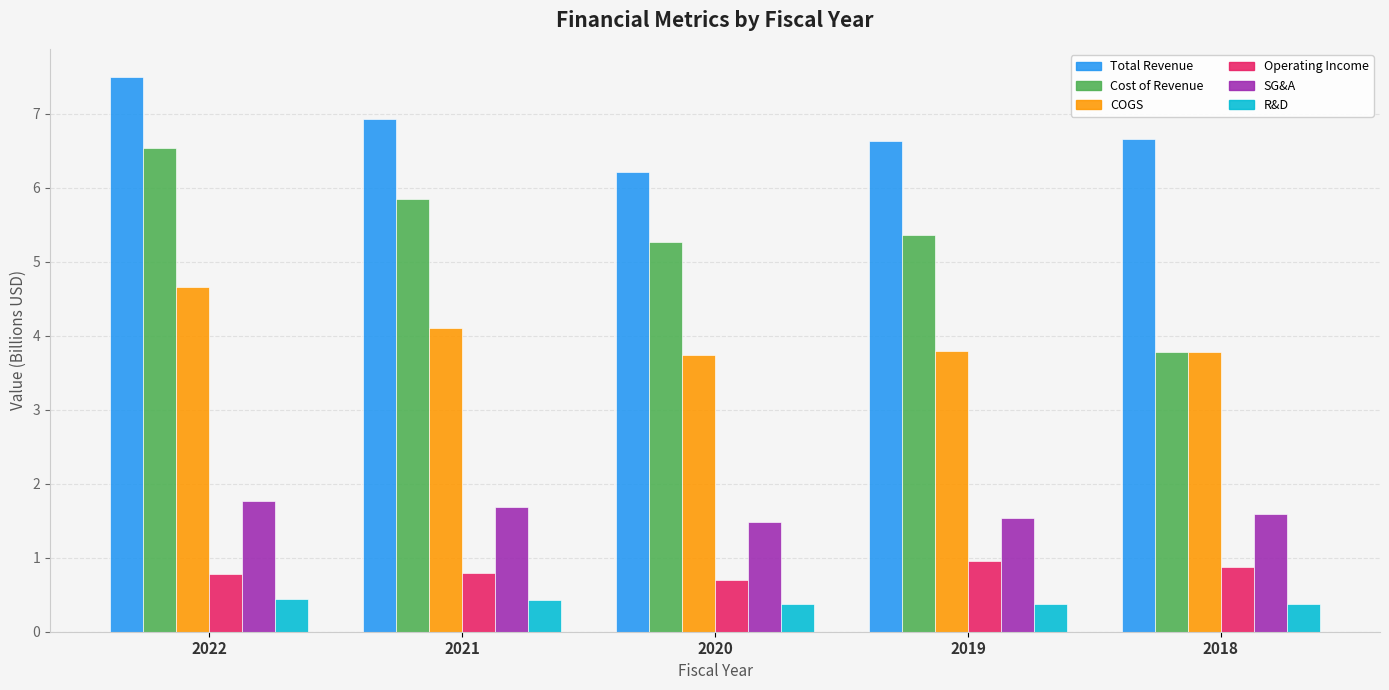

At which category is the sum across all series the highest?

2022